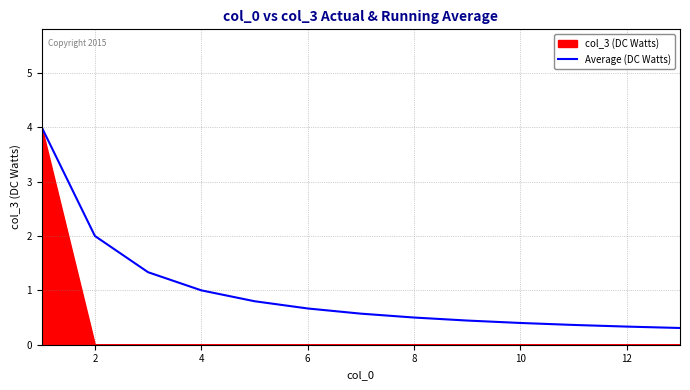

Which series has the widest spread of values?

col_3 (DC Watts)